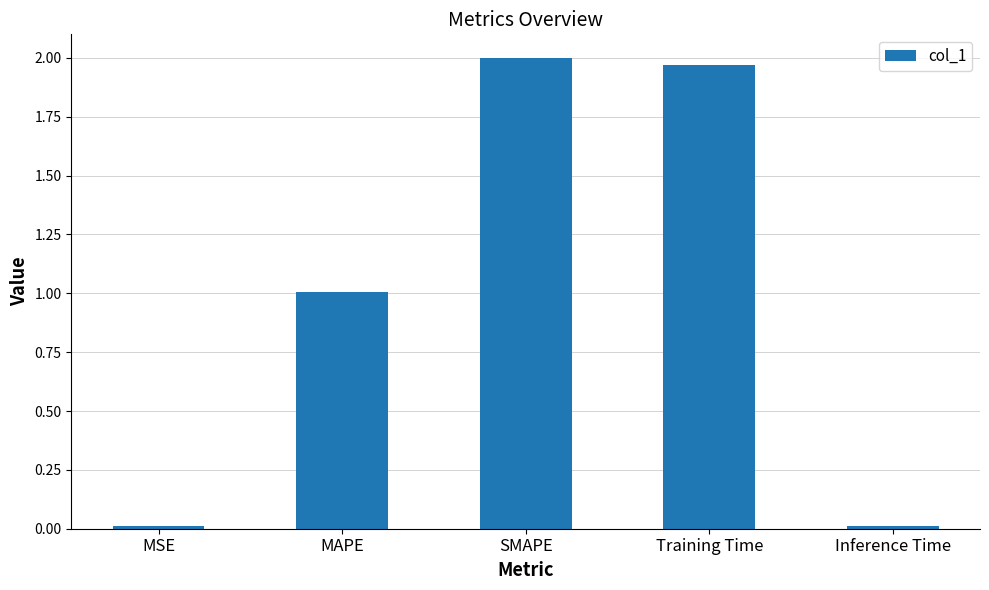

True or false: the data shows 1.0 at MAPE.

True